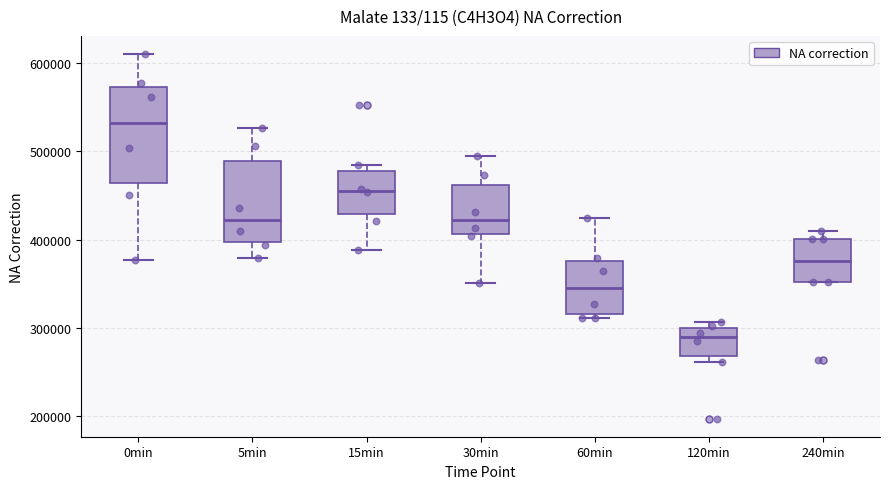

Reading left to right, transcribe this box plot: for each box, give where its median line is, the range the box spans, and where its two whiskers end, as read against the y-axis. The values are not printed on the chart, so give them approximately, as read against the axis.

0min: median 530000, box 460000 to 570000, whiskers 380000 to 610000
5min: median 420000, box 400000 to 490000, whiskers 380000 to 530000
15min: median 460000, box 430000 to 480000, whiskers 390000 to 480000 (just above the box's upper edge)
30min: median 420000, box 410000 to 460000, whiskers 350000 to 490000
60min: median 350000, box 320000 to 380000, whiskers 310000 to 420000
120min: median 290000, box 270000 to 300000, whiskers 260000 to 310000
240min: median 380000, box 350000 to 400000, whiskers 350000 to 410000